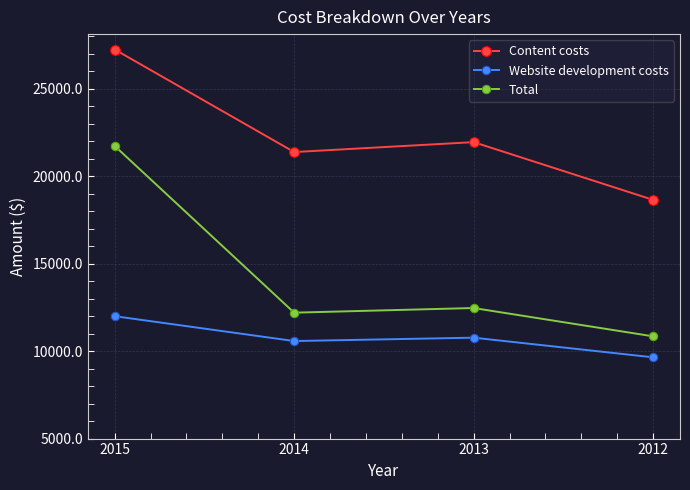

True or false: Total and Website development costs cross at least once.

False